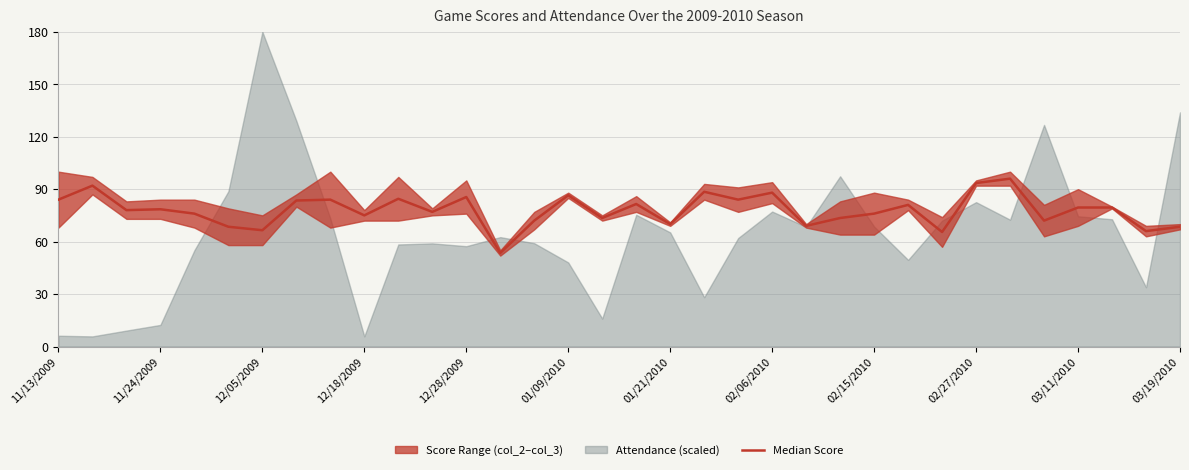

How many interior local peaks (higher than both neighbors) does the data have?

11